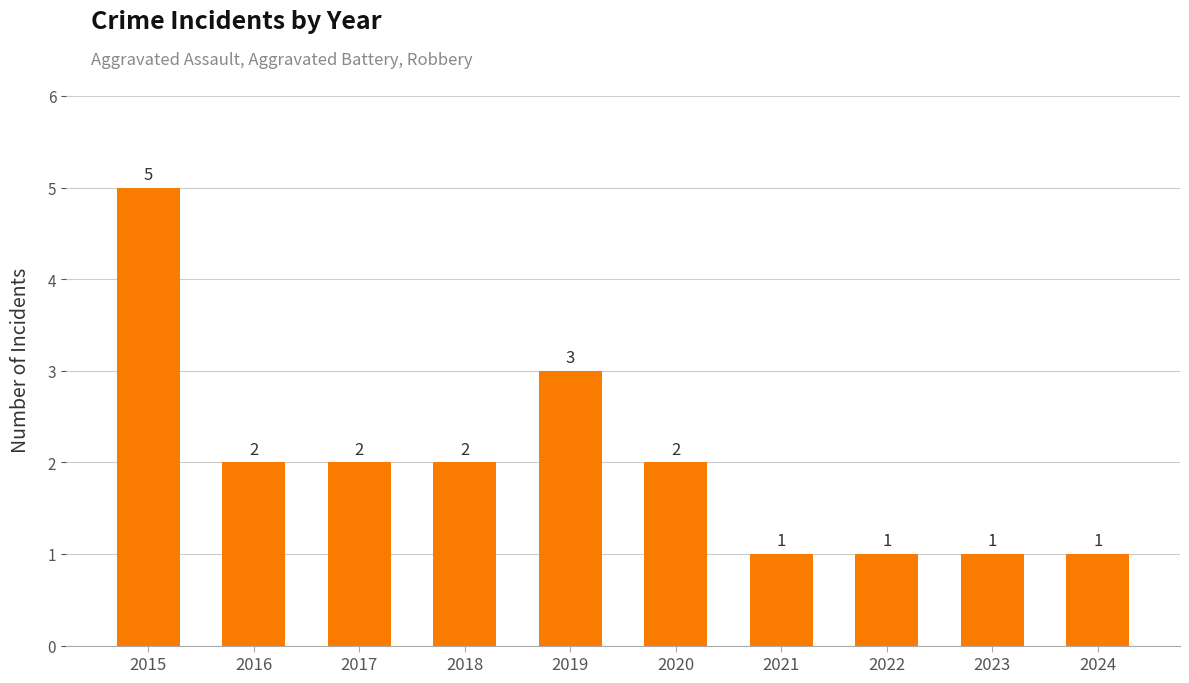

Approximately how many times larger is the value at 2024 compared to 2015?

0.2